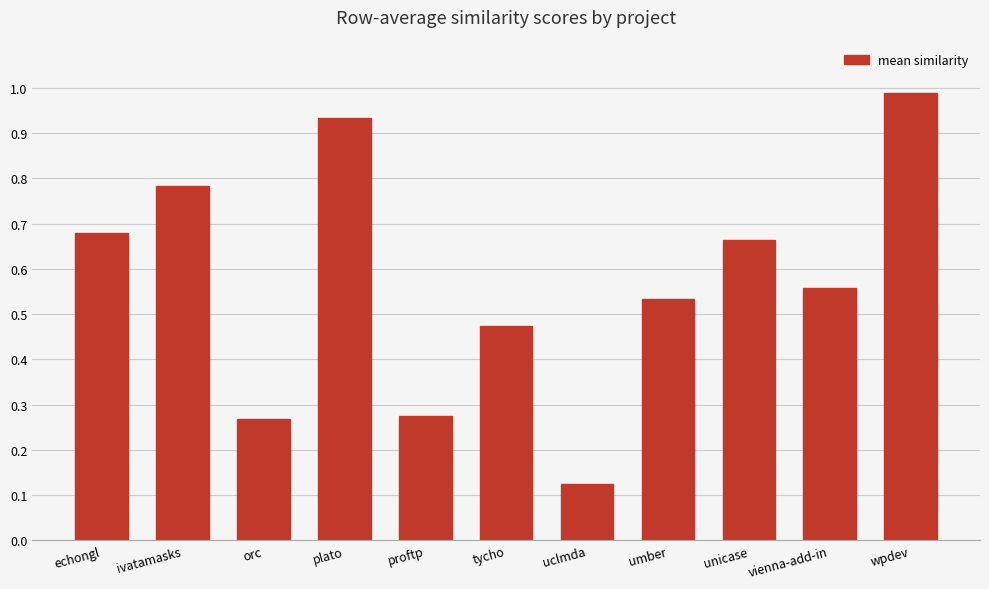

At which category does the chart reach its minimum across all series?

uclmda